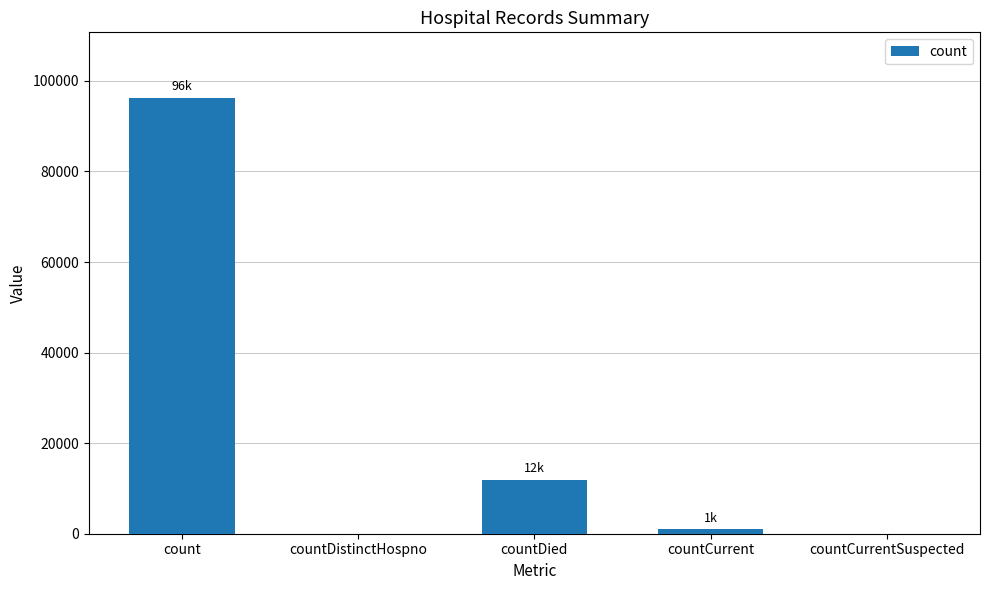

What is the sum of all values?

109256